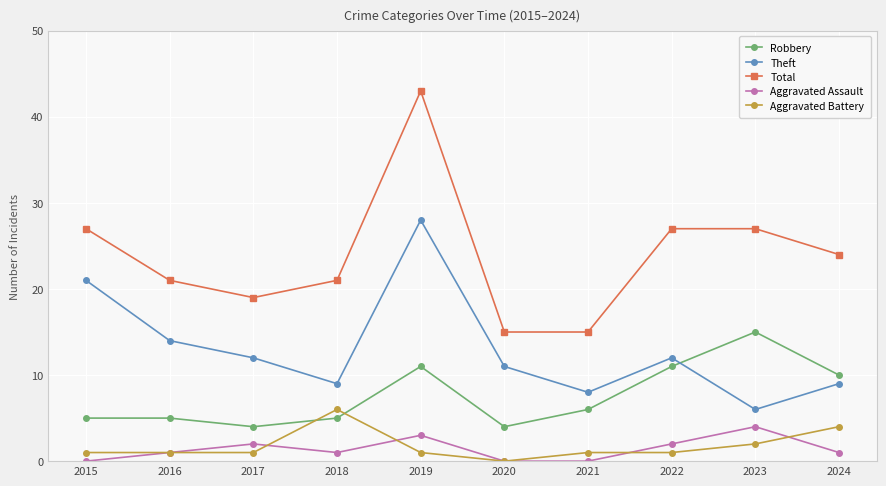

Reading left to right, list all the values displayed in this chart.

Robbery: 5	5	4	5	11	4	6	11	15	10
Theft: 21	14	12	9	28	11	8	12	6	9
Total: 27	21	19	21	43	15	15	27	27	24
Aggravated Assault: 0	1	2	1	3	0	0	2	4	1
Aggravated Battery: 1	1	1	6	1	0	1	1	2	4